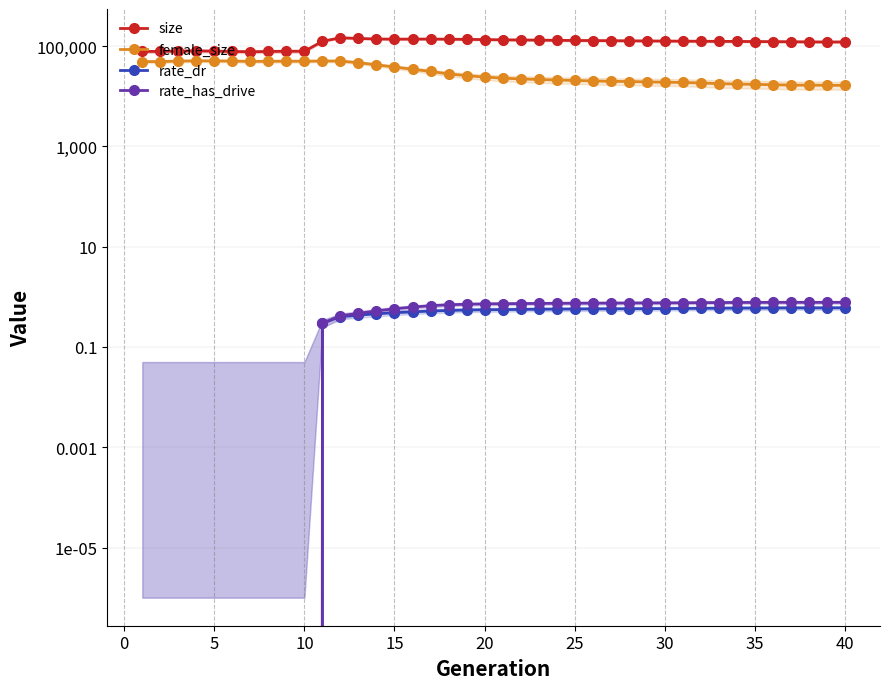

Reading left to right, extract all data points from this chart.

size: 78323.0	78203.0	79646.0	80252.0	79279.0	78137.0	77181.0	78082.0	78900.0	78826.0	124712.0	146579.0	141973.0	138617.0	137406.0	137917.0	138145.0	137323.0	136159.0	134822.0	133458.0	132551.0	131681.0	130330.0	129423.0	128963.0	128062.0	127484.0	126671.0	126067.0	125387.0	124924.0	124165.0	123882.0	123209.0	122710.0	122065.0	121300.0	120801.0	120945.0
female_size: 49117.0	49135.0	50211.0	50813.0	50682.0	50242.0	49517.0	49765.0	49962.0	49913.0	50432.0	50290.0	46690.0	42348.0	38208.0	34602.0	31199.0	27925.0	25739.0	24156.0	22959.0	22142.0	21602.0	21093.0	20615.0	20222.0	19806.0	19672.0	19303.0	19049.0	18816.0	18407.0	17832.0	17512.0	17246.0	16958.0	16669.0	16615.0	16568.0	16462.0
rate_dr: 0.0	0.0	0.0	0.0	0.0	0.0	0.0	0.0	0.0	0.0	0.3	0.4	0.4	0.5	0.5	0.5	0.5	0.5	0.5	0.6	0.6	0.6	0.6	0.6	0.6	0.6	0.6	0.6	0.6	0.6	0.6	0.6	0.6	0.6	0.6	0.6	0.6	0.6	0.6	0.6
rate_has_drive: 0.0	0.0	0.0	0.0	0.0	0.0	0.0	0.0	0.0	0.0	0.3	0.4	0.5	0.5	0.6	0.6	0.7	0.7	0.7	0.7	0.7	0.7	0.7	0.7	0.7	0.7	0.7	0.8	0.8	0.8	0.8	0.8	0.8	0.8	0.8	0.8	0.8	0.8	0.8	0.8